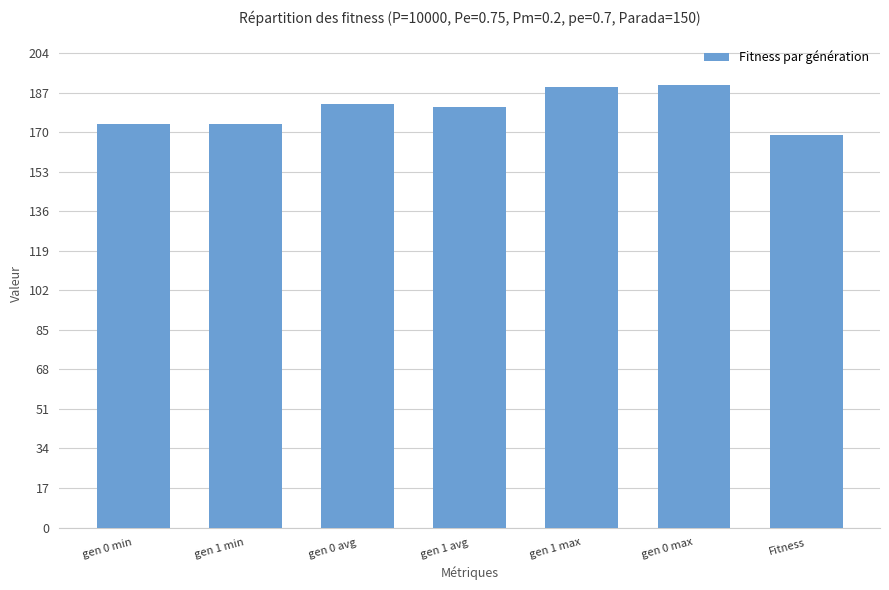

What is the label of the 3rd bar from the right?

gen 1 max